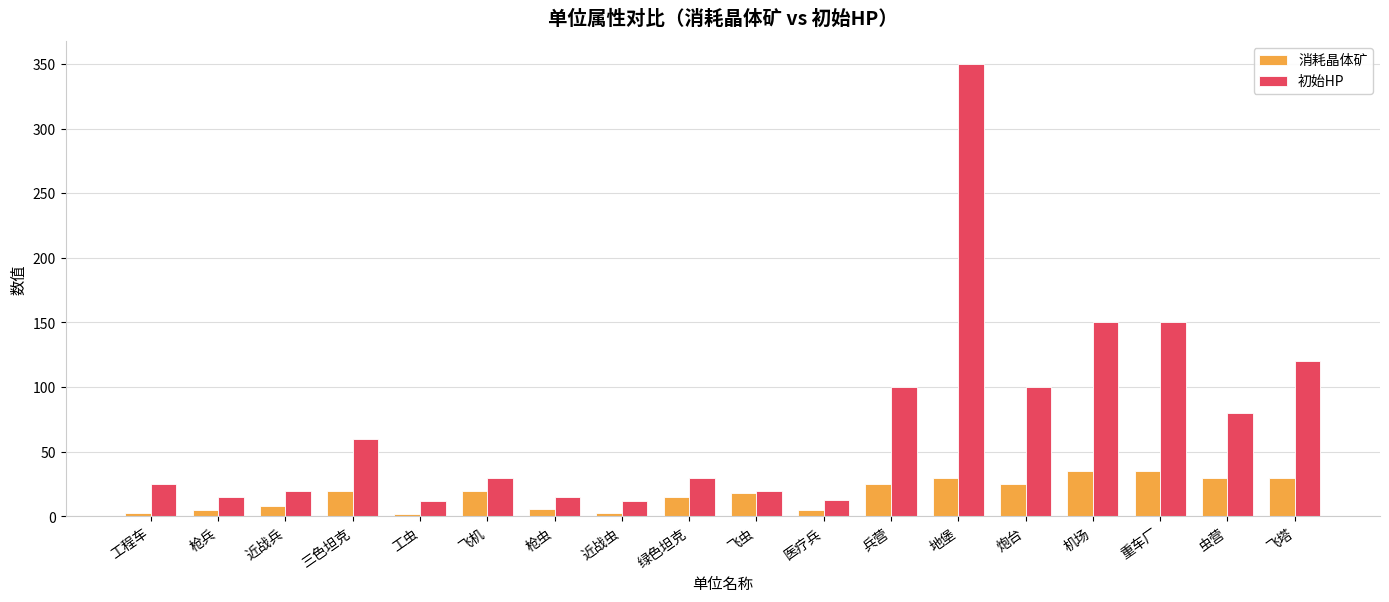

Rank the series at 飞机 from lowest to highest value.

消耗晶体矿, 初始HP